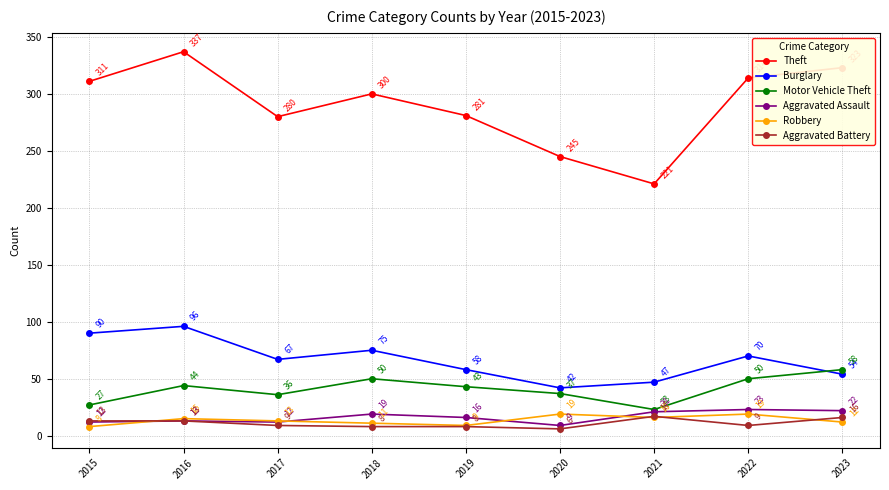

At how many categories does at least one series exceed 336?

1